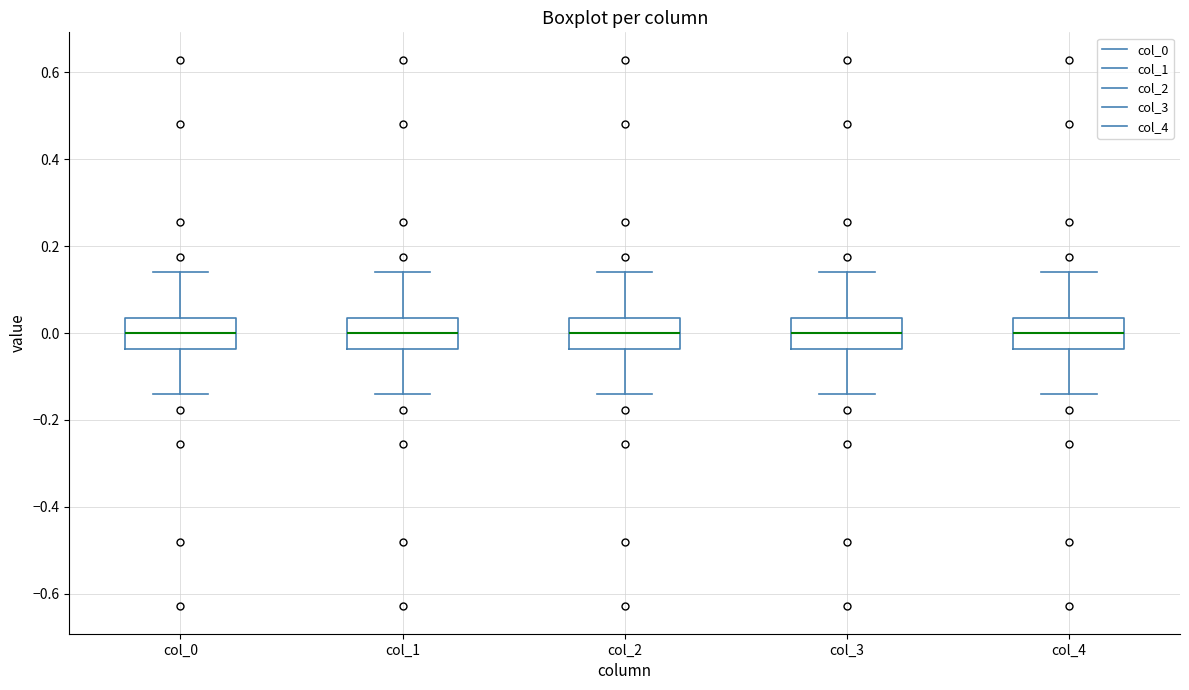

Reading left to right, transcribe this box plot: for each box, give where its median line is, the range the box spans, and where its two whiskers end, as read against the y-axis. The values are not printed on the chart, so give them approximately, as read against the axis.

col_0: median 0.00, box -0.04 to 0.04, whiskers -0.14 to 0.14
col_1: median 0.00, box -0.04 to 0.04, whiskers -0.14 to 0.14
col_2: median 0.00, box -0.04 to 0.04, whiskers -0.14 to 0.14
col_3: median 0.00, box -0.04 to 0.04, whiskers -0.14 to 0.14
col_4: median 0.00, box -0.04 to 0.04, whiskers -0.14 to 0.14